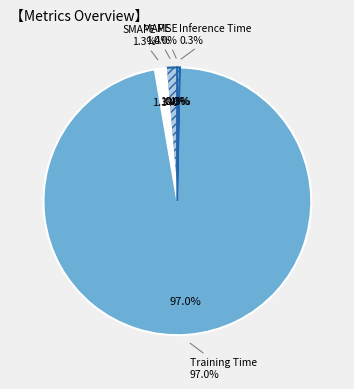

Is the sum of MAPE and Training Time greater than half?

Yes